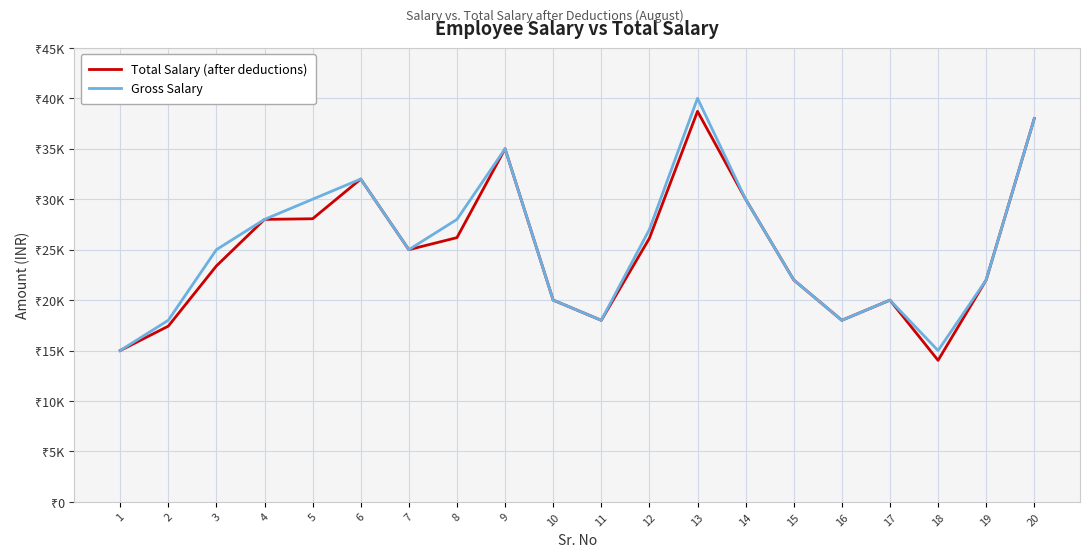

Where does the Gross Salary series first go above 25000?

4